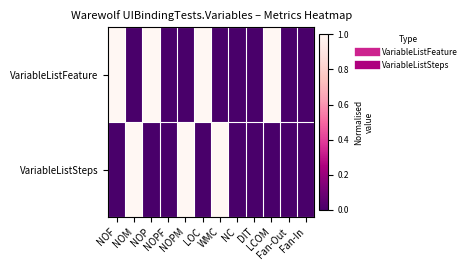

Between NOF and WMC, which series saw the biggest shift?

VariableListFeature